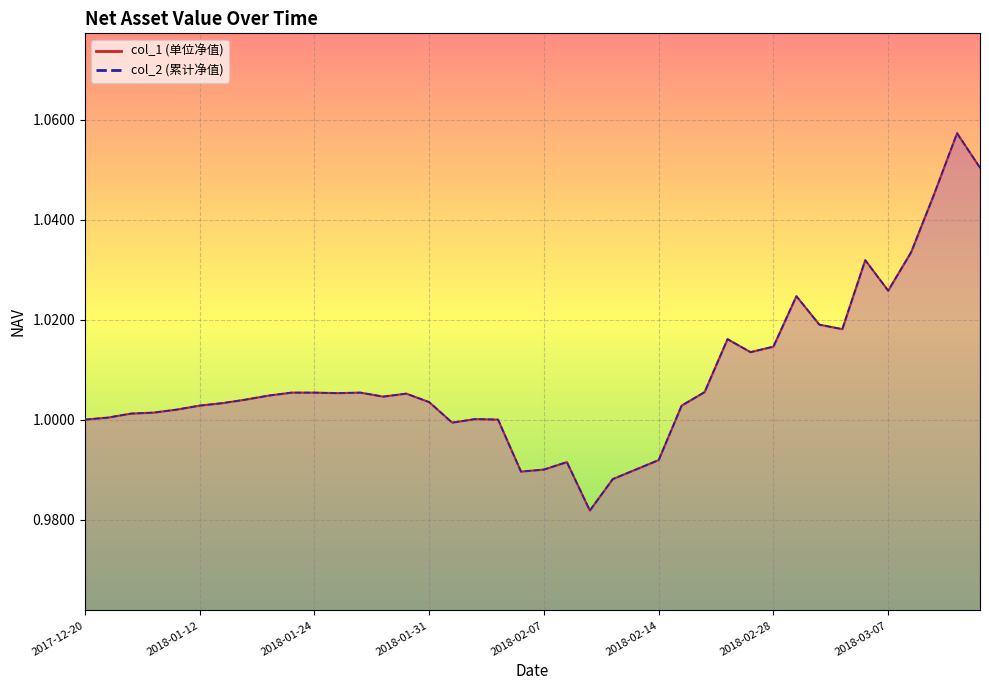

Is it true that col_2 equals 1.8 at 2017-12-20?

False